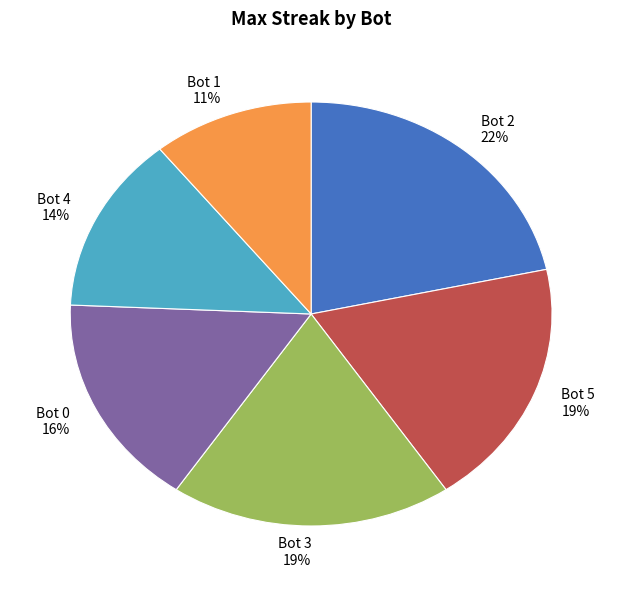

True or false: Bot 3 accounts for 4% of the total.

False